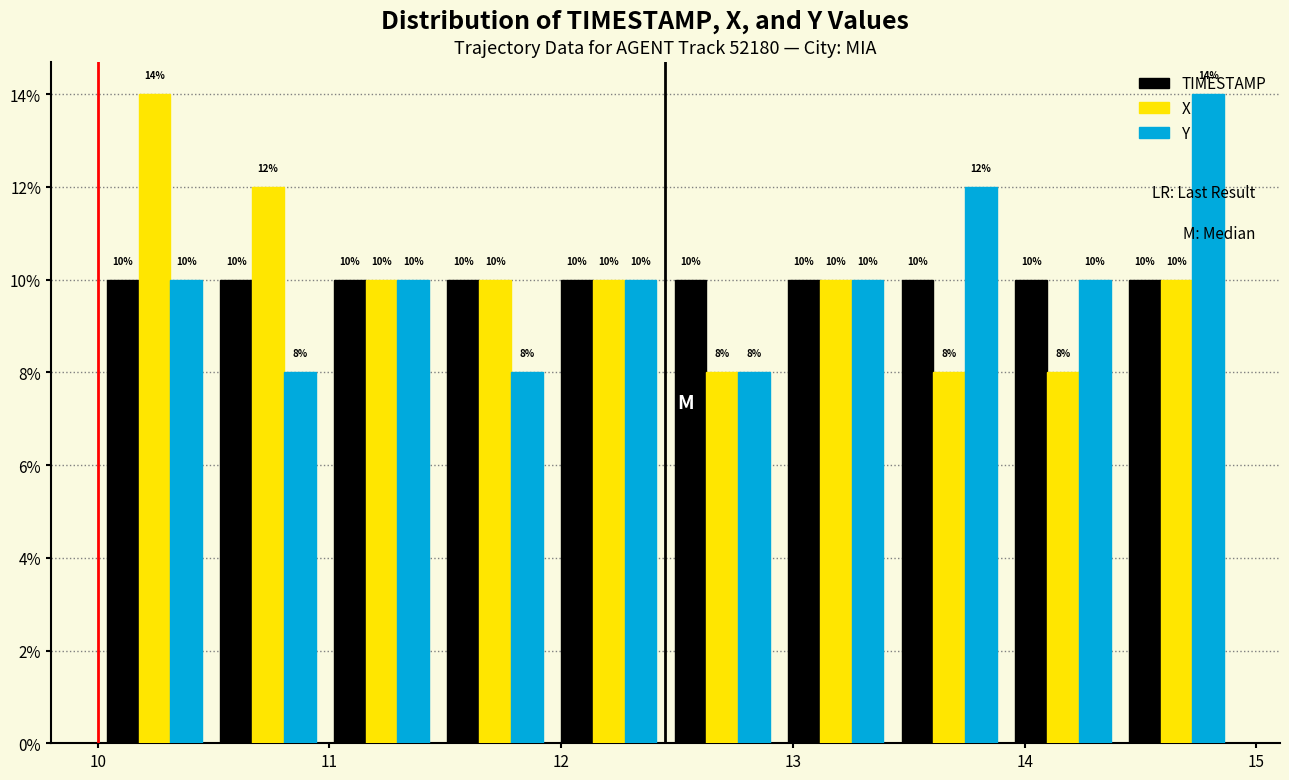

Reading left to right, list every range on the x-axis with the height of the bar of each series over it. The bar edges are not printed on the chart, so give them approximately, as read against the axis.

10.00 to 10.49: TIMESTAMP=10	X=14	Y=10
10.49 to 10.98: TIMESTAMP=10	X=12	Y=8
10.98 to 11.47: TIMESTAMP=10	X=10	Y=10
11.47 to 11.96: TIMESTAMP=10	X=10	Y=8
11.96 to 12.45: TIMESTAMP=10	X=10	Y=10
12.45 to 12.94: TIMESTAMP=10	X=8	Y=8
12.94 to 13.43: TIMESTAMP=10	X=10	Y=10
13.43 to 13.92: TIMESTAMP=10	X=8	Y=12
13.92 to 14.41: TIMESTAMP=10	X=8	Y=10
14.41 to 14.90: TIMESTAMP=10	X=10	Y=14